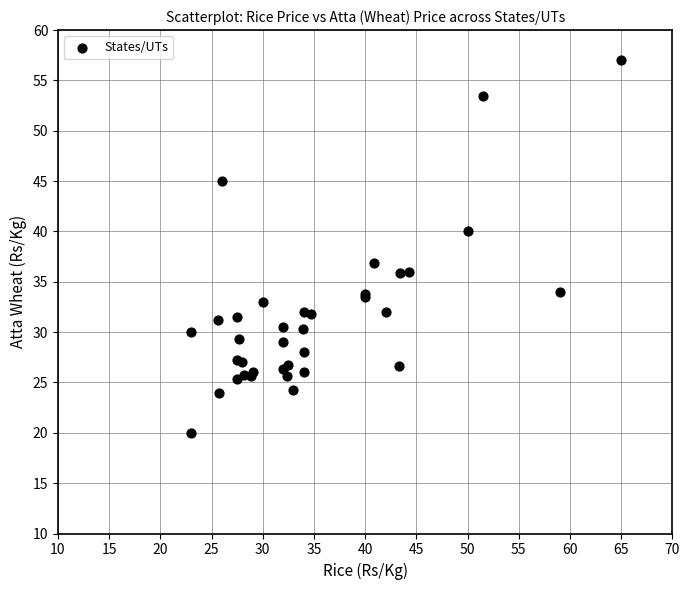

What Y value in the scatter plot is closest to 38?

36.8